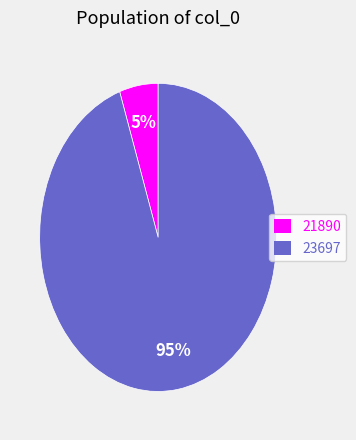

What is the majority slice?

23697